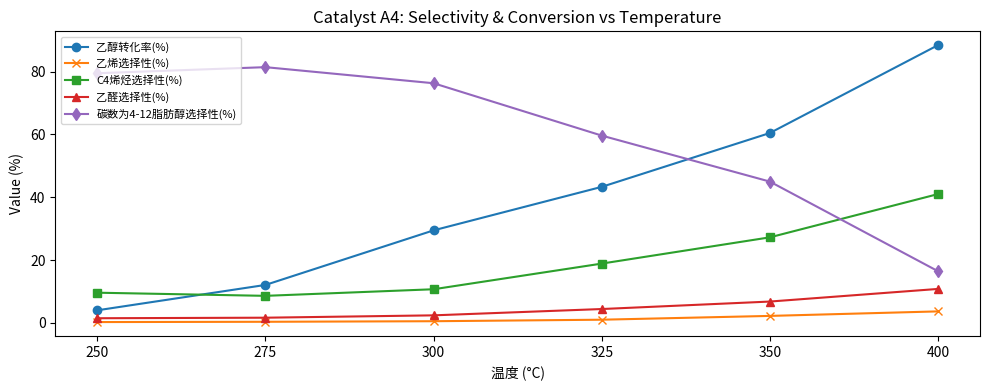

Which series has the widest spread of values?

乙醇转化率(%)